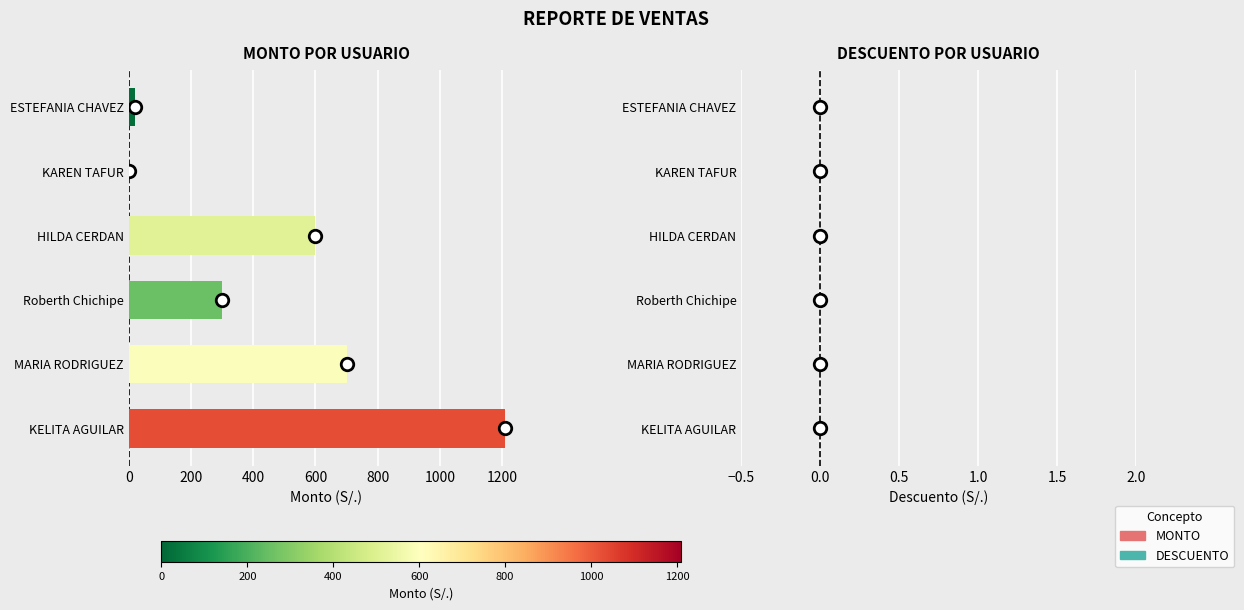

How many series are shown in this chart?

1